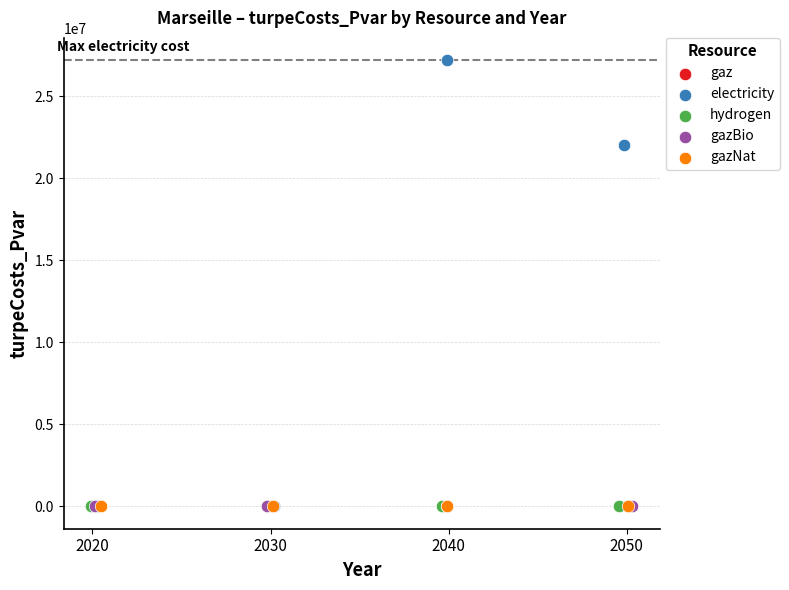

What are all the series names shown in the legend?

gaz, electricity, hydrogen, gazBio, gazNat